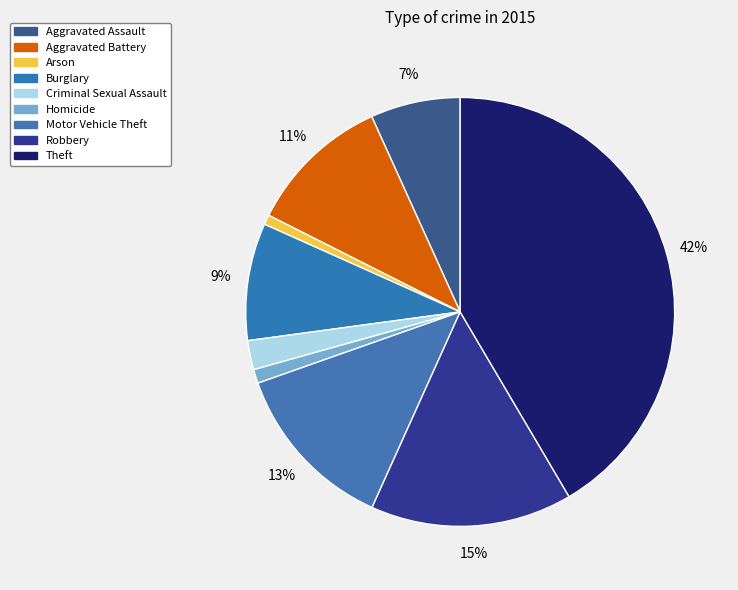

How many slices are in this pie chart?

9